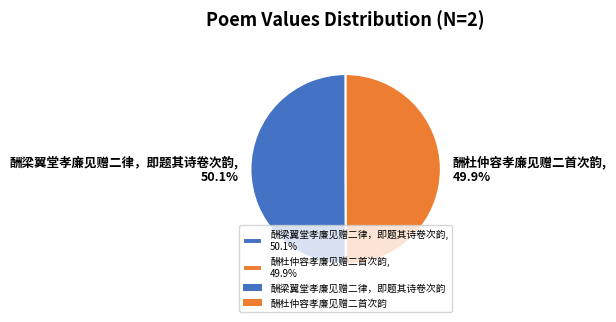

To the nearest percent, what percentage of the pie is 酬梁翼堂孝廉见赠二律，即题其诗卷次韵?

50%